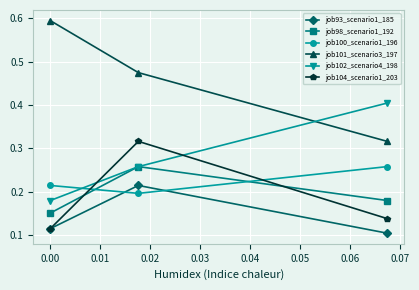

Which series has the widest spread of values?

job101_scenario3_197